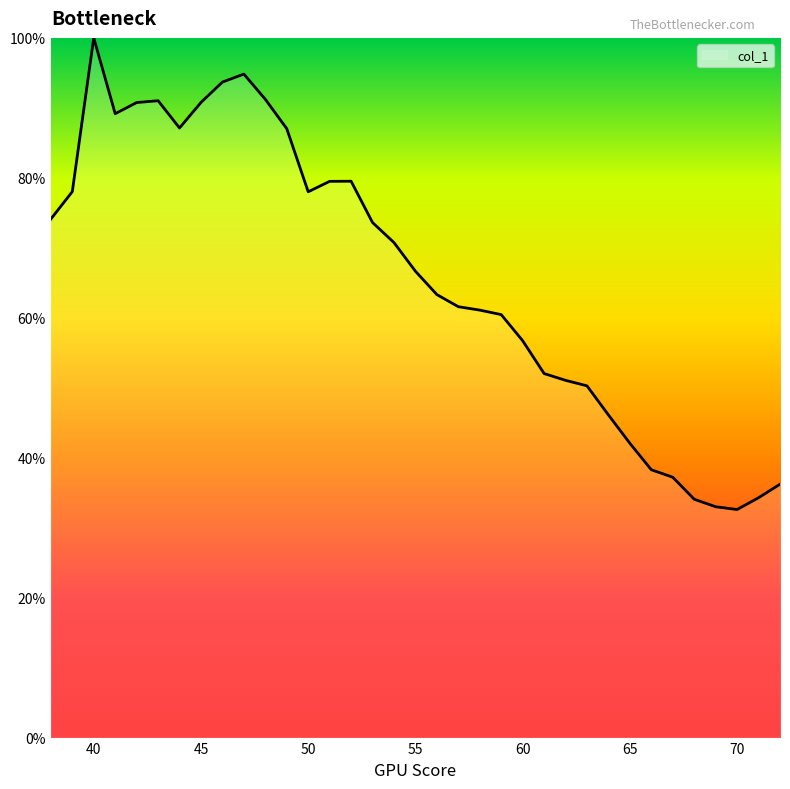

What is the minimum value shown in the chart?

32.6